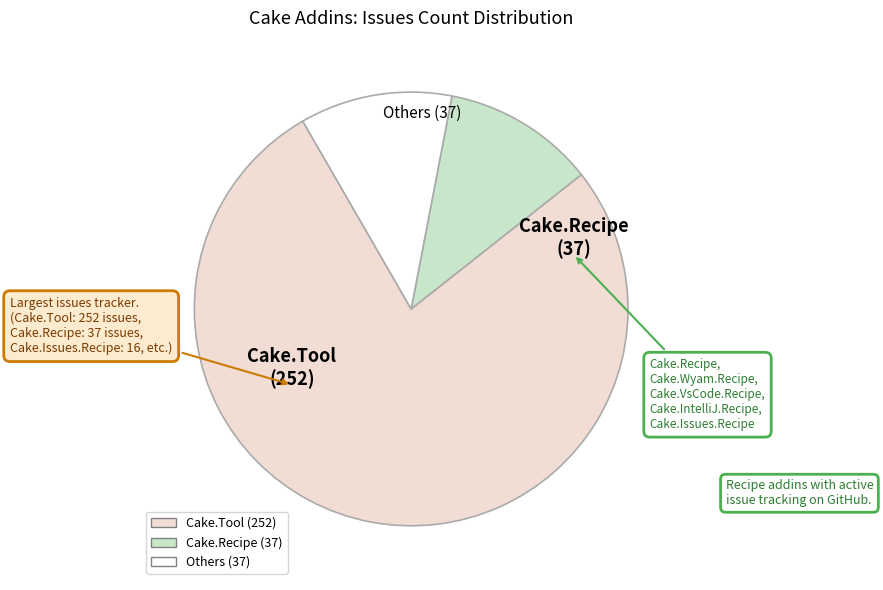

Is there any slice that represents more than half of the pie?

Yes